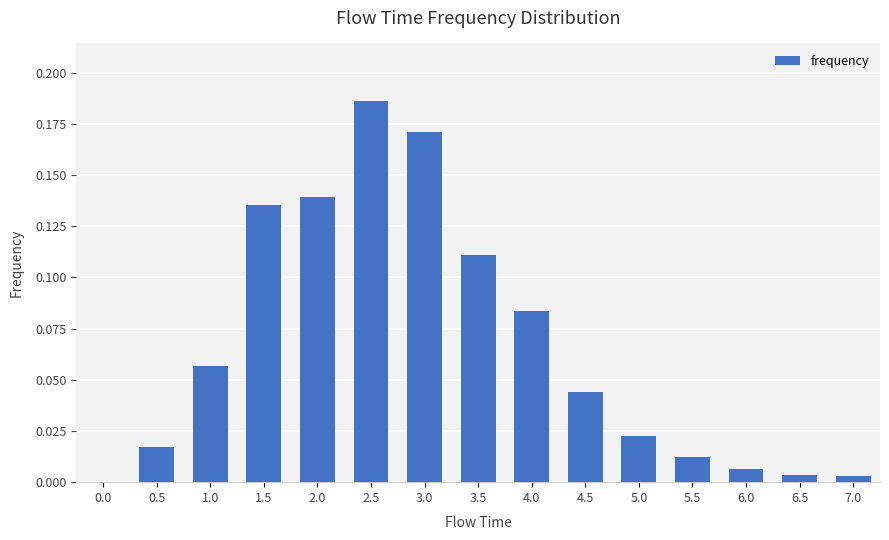

What is the sum of all values?

1.0